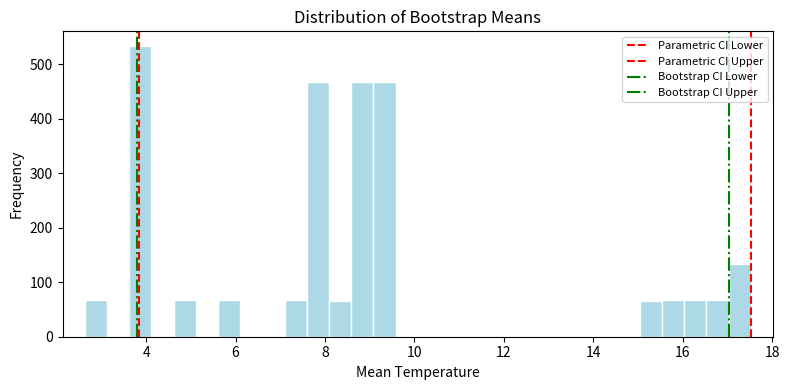

Around what value on the x-axis is the tallest bar? Give the approximate position of its centre, as read against the axis.

3.8